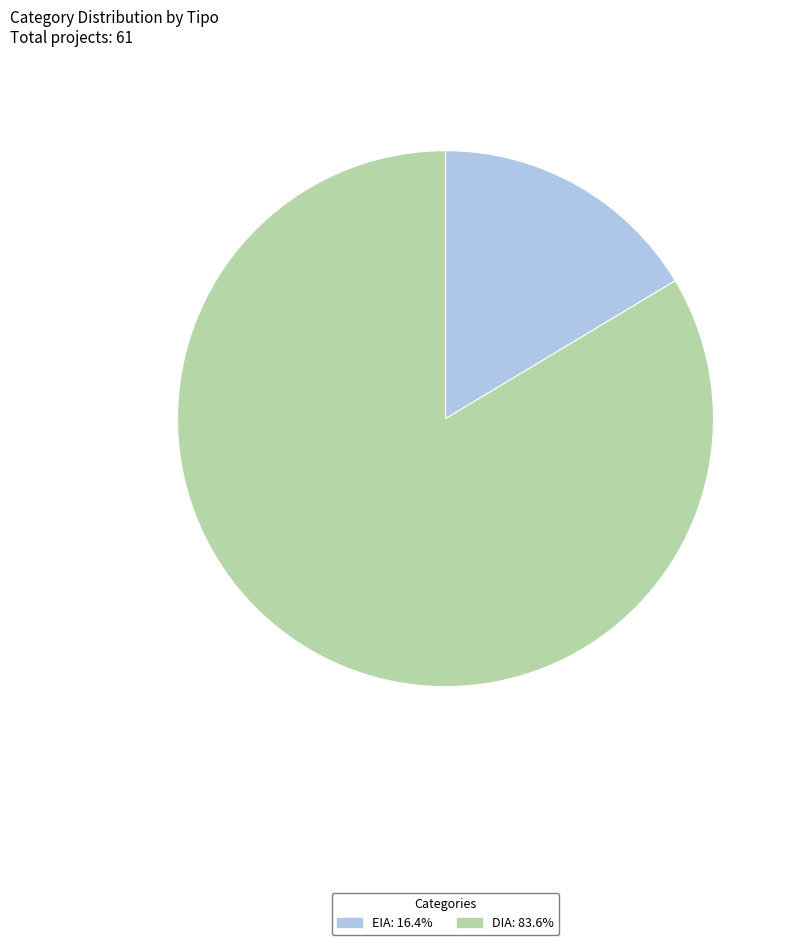

How many slices are in this pie chart?

2